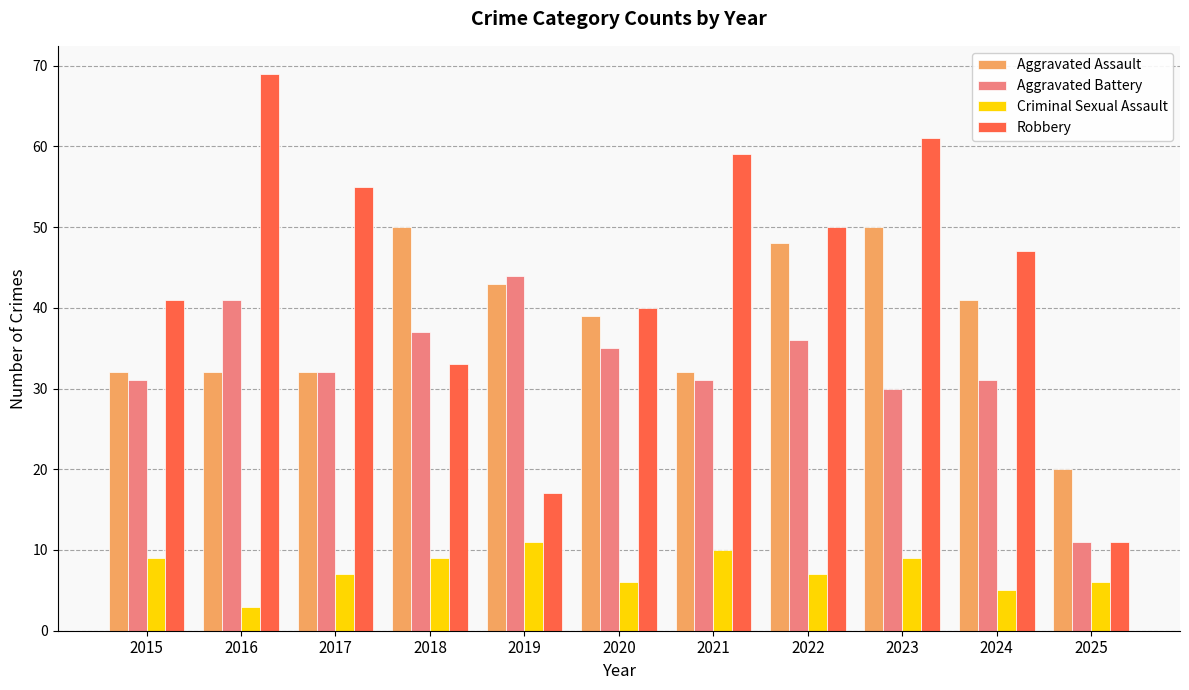

Does the chart contain stacked bars?

No